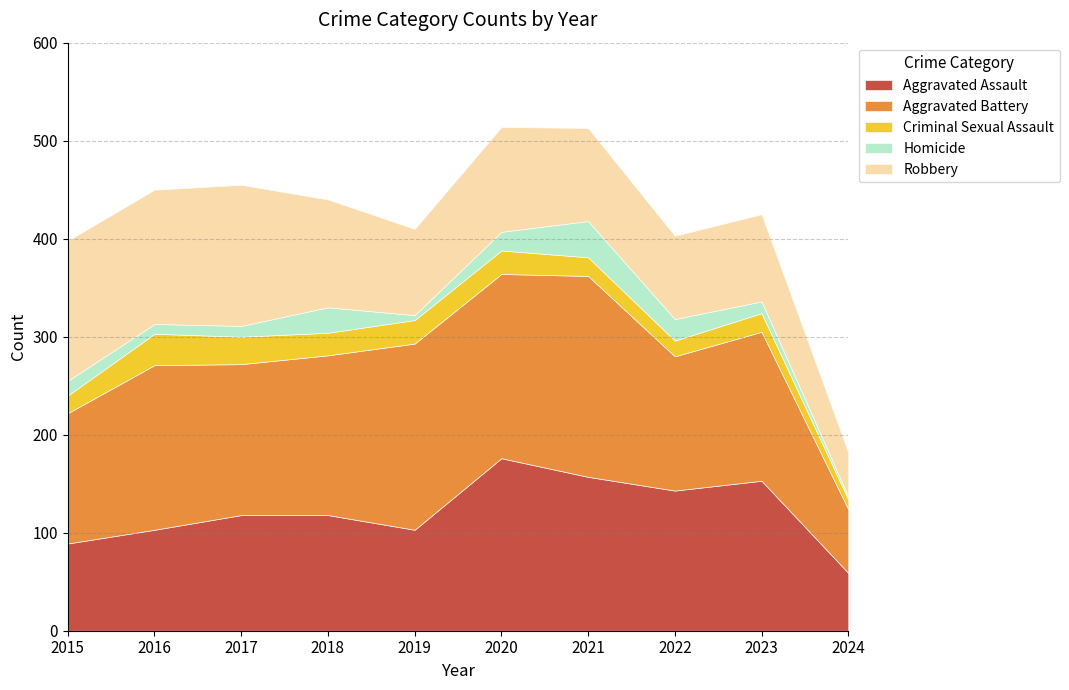

Which category has the highest value in the Aggravated Assault series?

2020